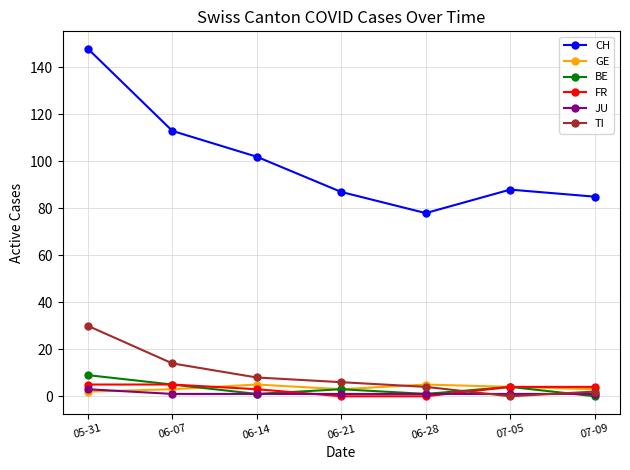

Between 06-07 and 07-05, which series saw the biggest shift?

CH